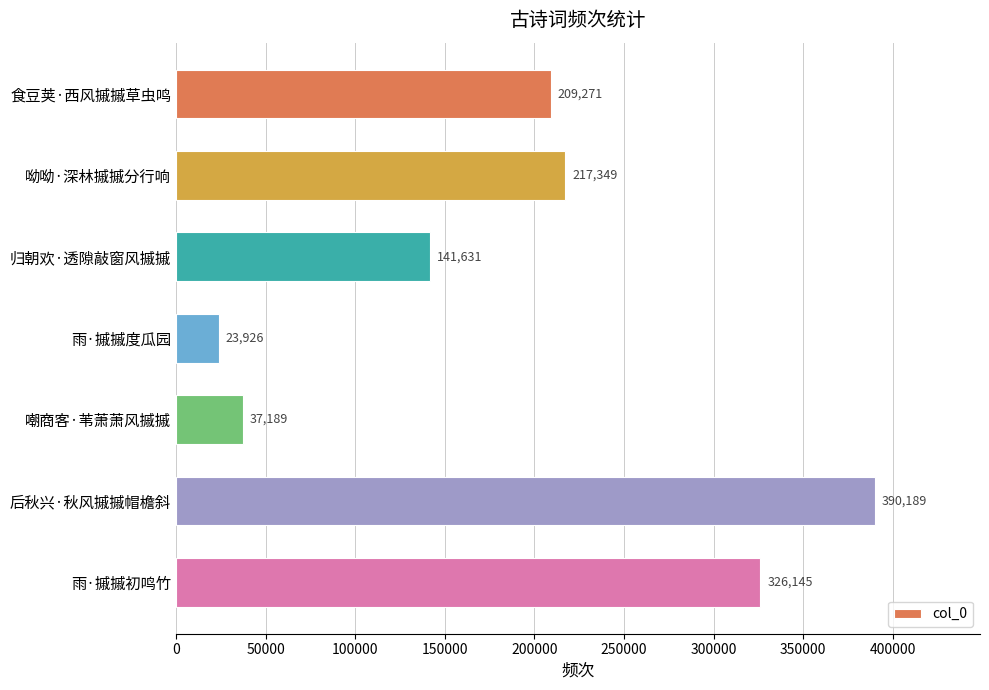

Rank the categories by value from lowest to highest.

雨·摵摵度瓜园, 嘲商客·苇萧萧风摵摵, 归朝欢·透隙敲窗风摵摵, 食豆荚·西风摵摵草虫鸣, 呦呦·深林摵摵分行响, 雨·摵摵初鸣竹, 后秋兴·秋风摵摵帽檐斜